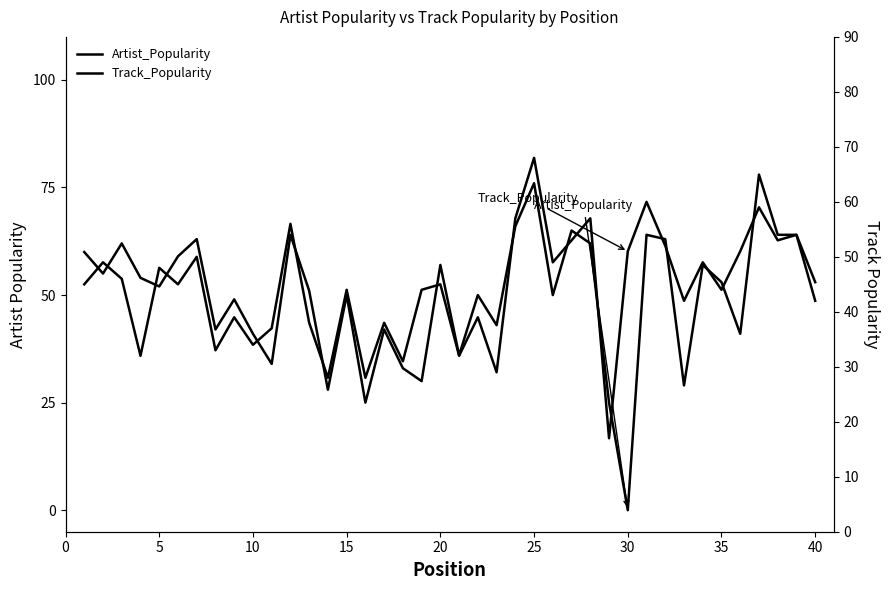

What are all the series names shown in the legend?

Artist_Popularity, Track_Popularity